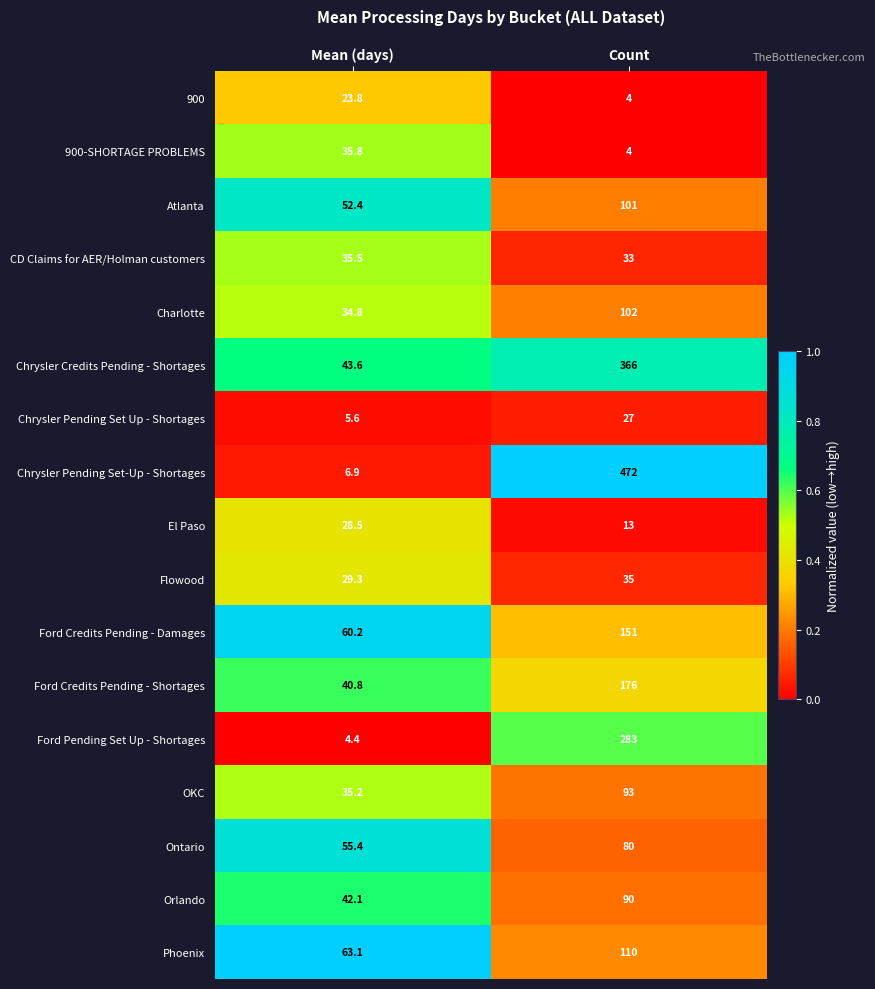

How many distinct data groups are displayed?

17